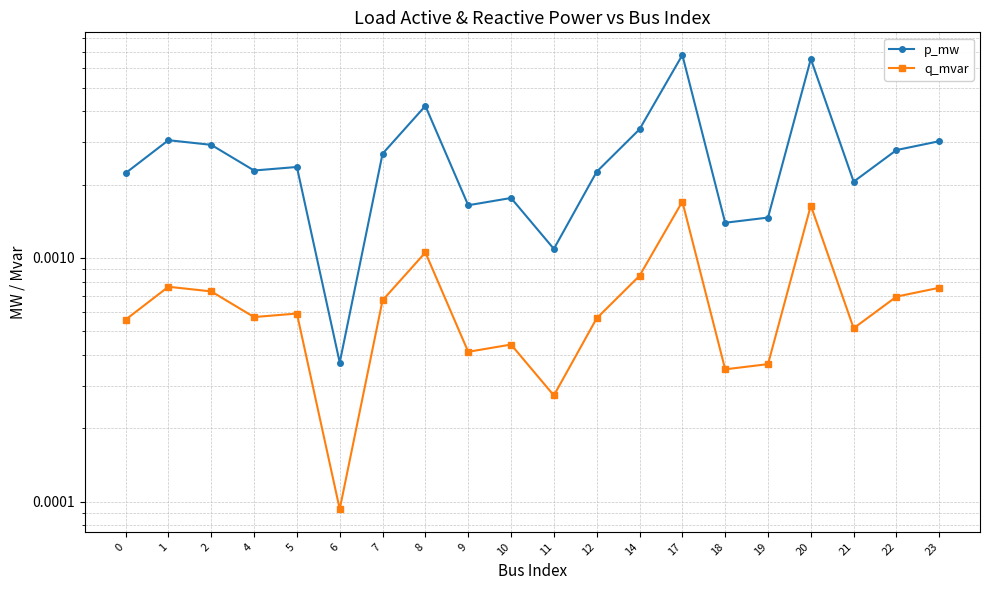

Count the number of data series in this chart.

2